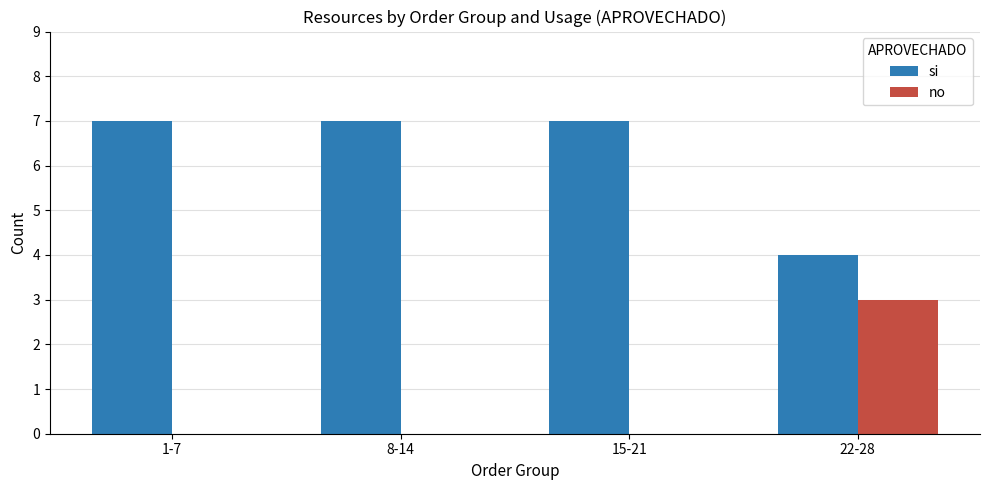

The si series shows 7 at 15-21. True or false?

True